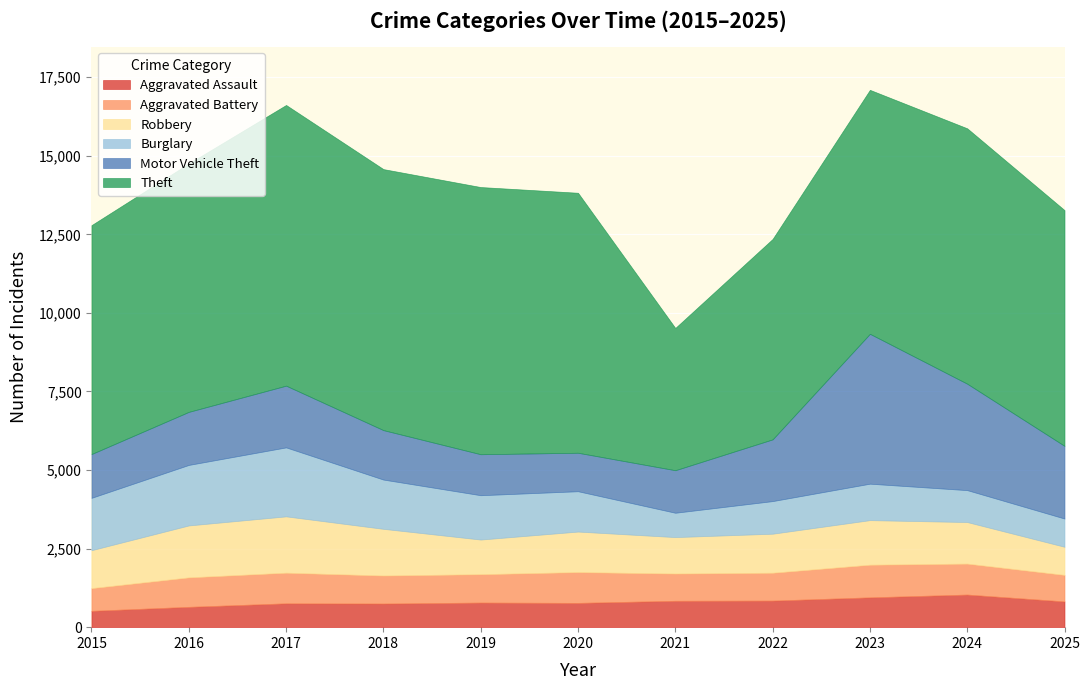

The value of Aggravated Assault at 2024 is 1038. True or false?

True